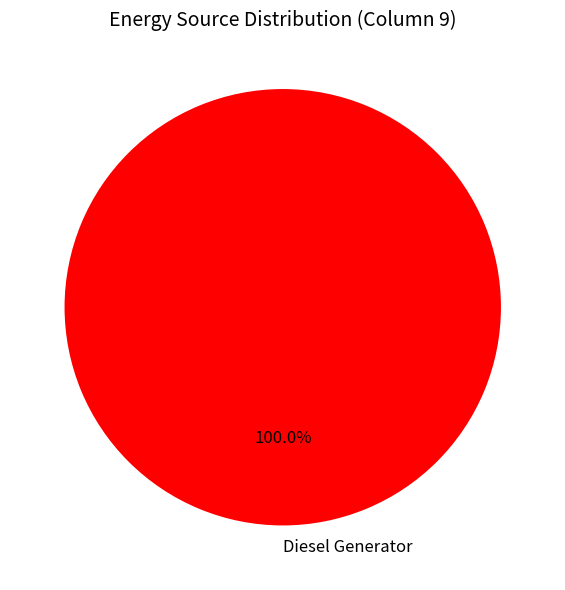

To the nearest percent, what portion does Diesel Generator represent?

100%